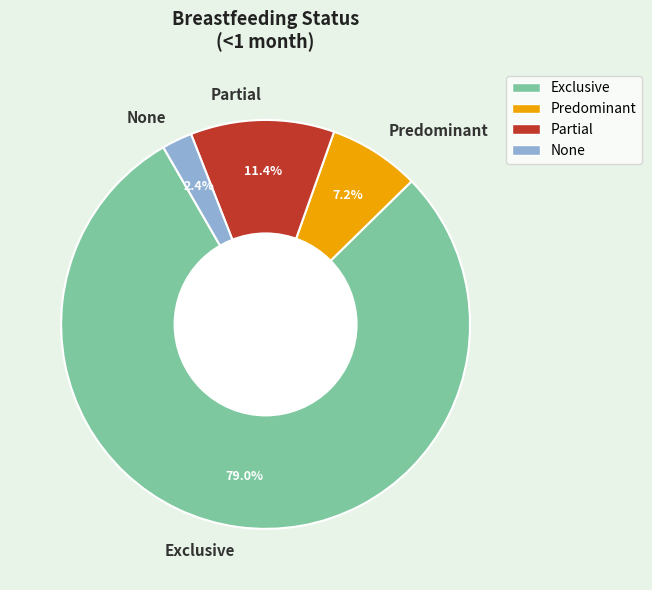

Rank the categories by value from lowest to highest.

None, Predominant, Partial, Exclusive